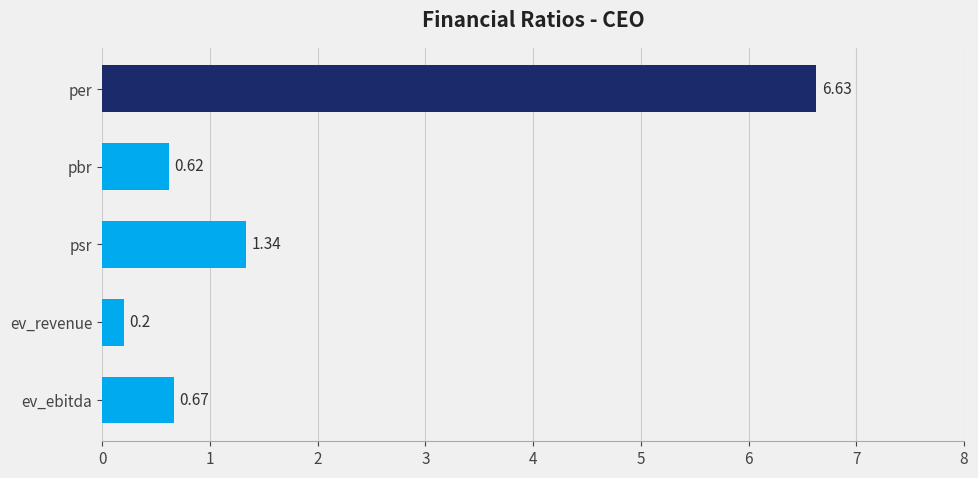

What is the sum of all values?

9.5